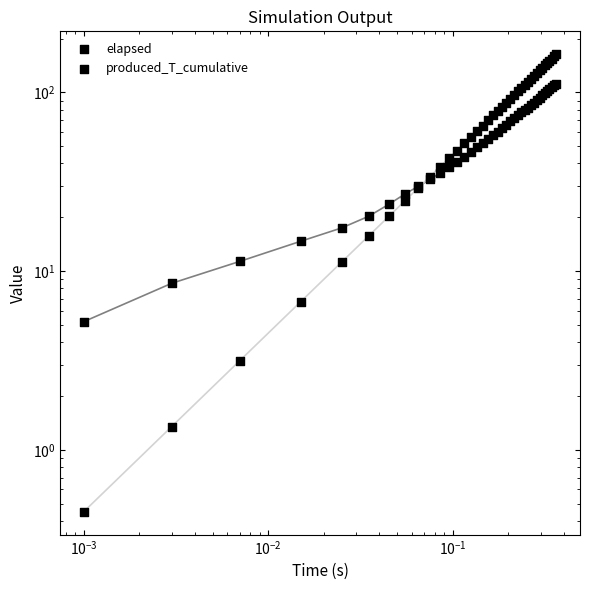

What are all the series names shown in the legend?

elapsed, produced_T_cumulative